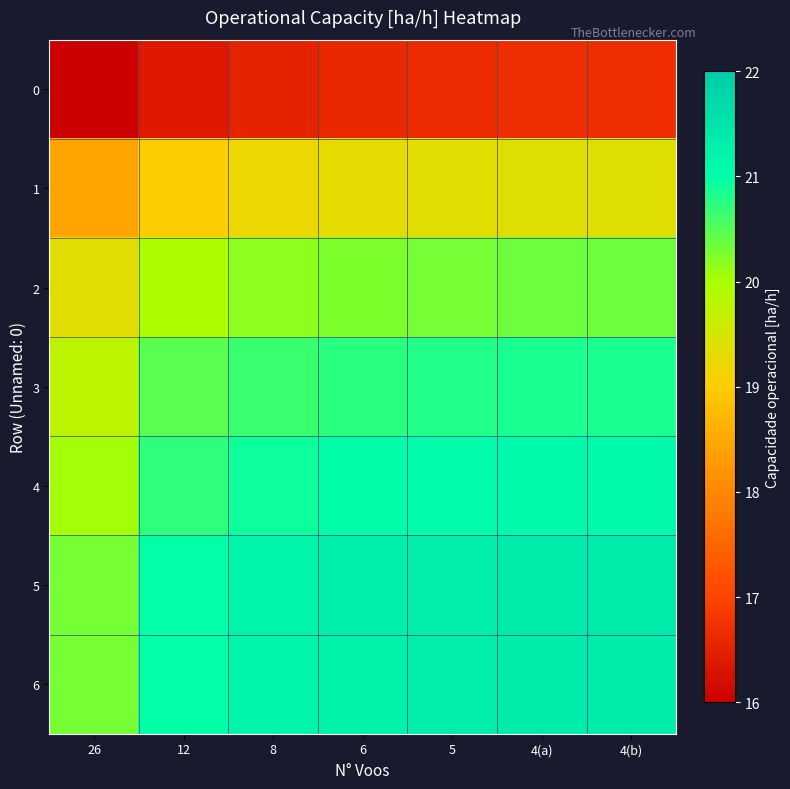

At how many categories does at least one series exceed 18?

7